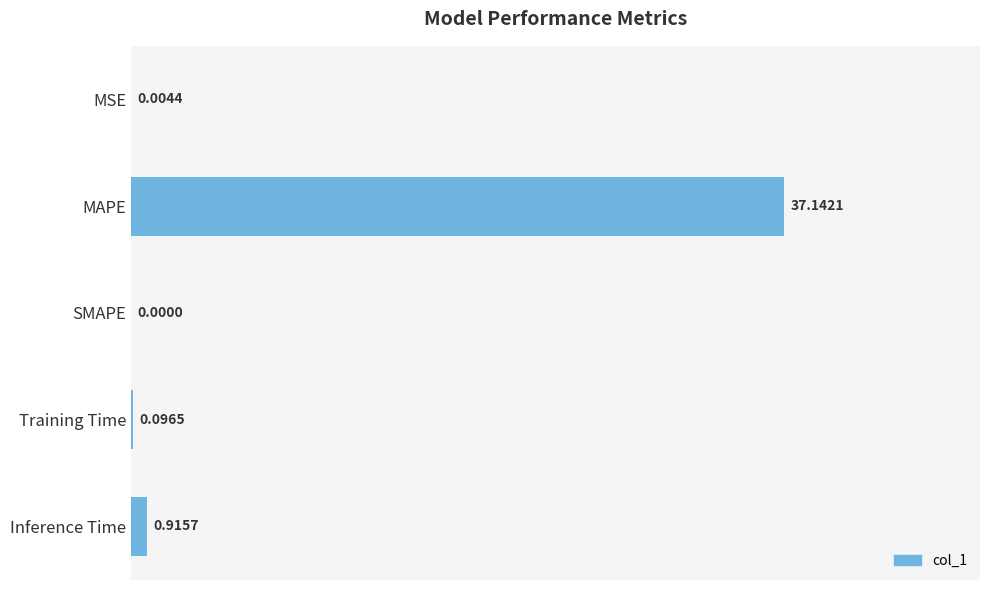

How many values exceed 0?

4